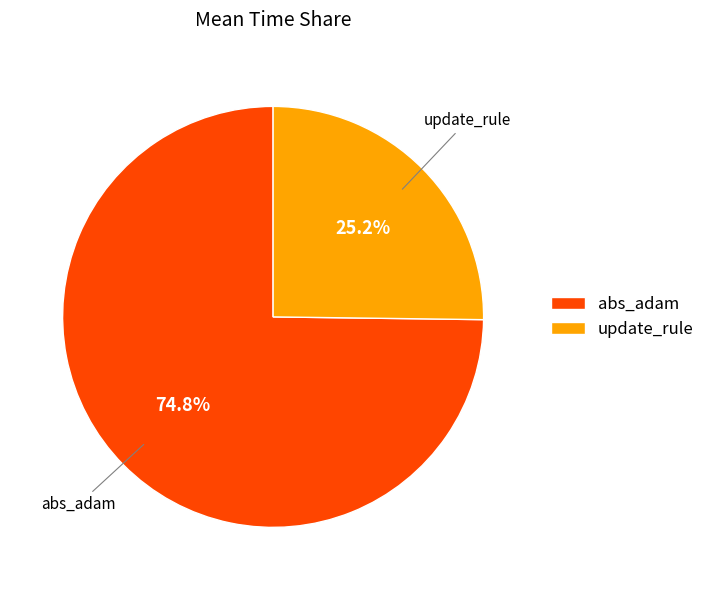

Which category has the biggest portion of the pie?

abs_adam